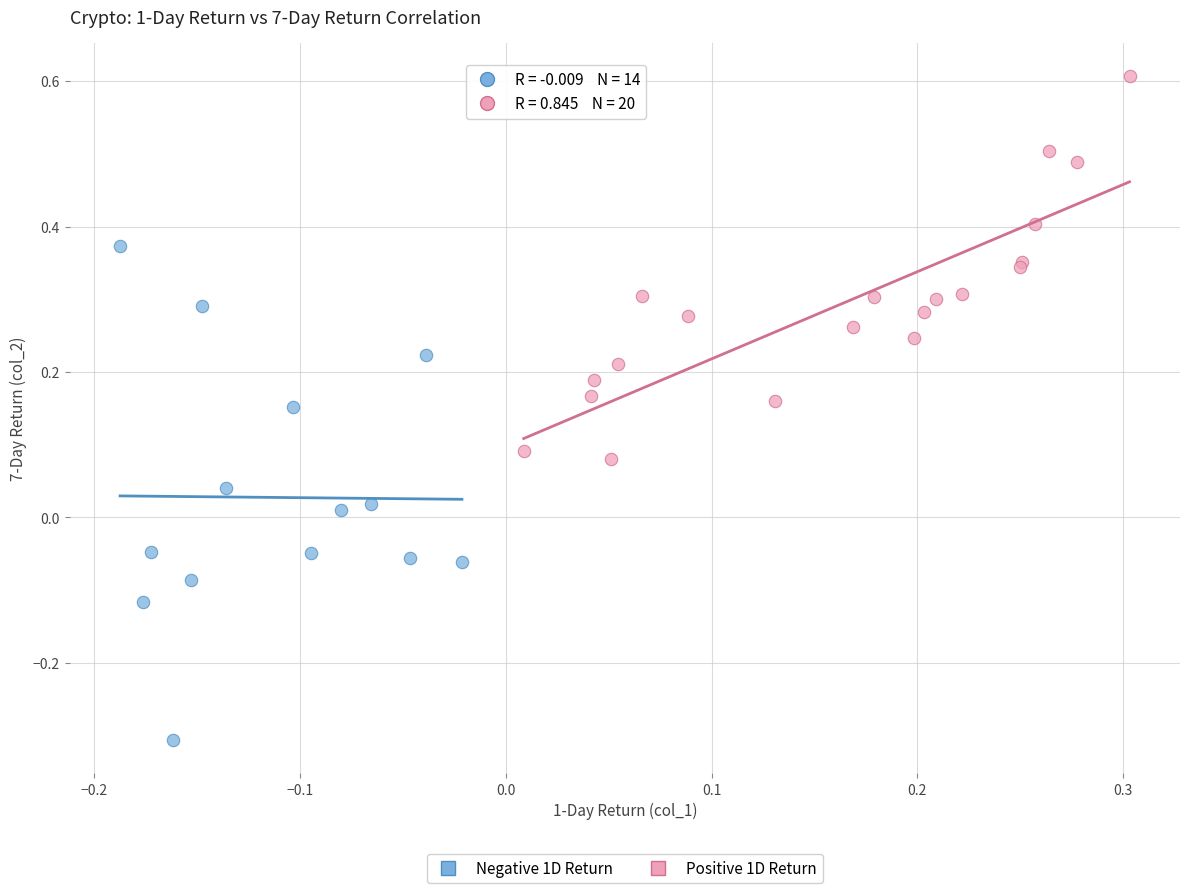

What are all the series names shown in the legend?

Negative 1D Return, Positive 1D Return